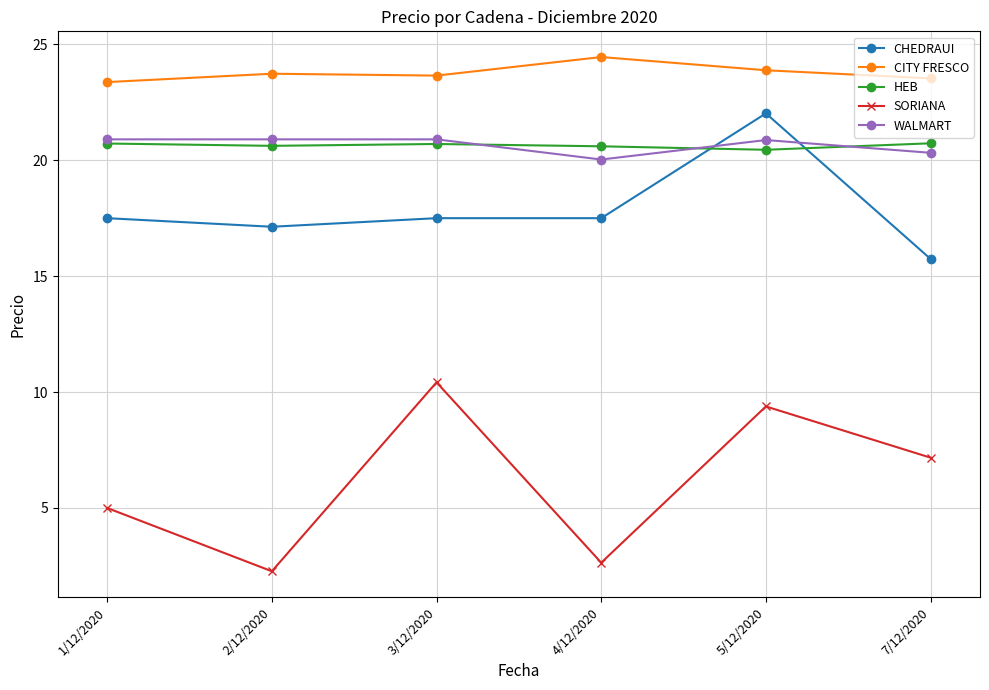

Does the chart have visible grid lines?

Yes